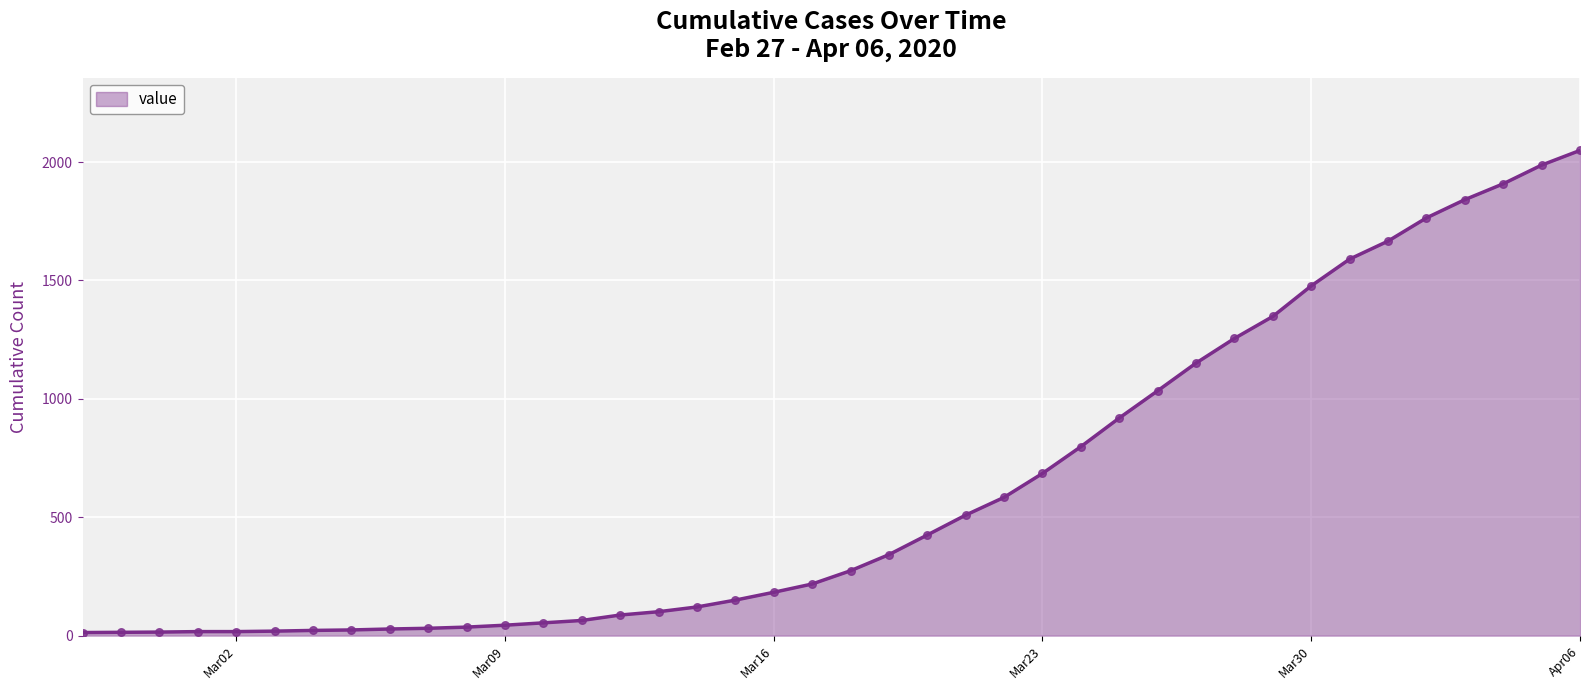

What is the difference between the maximum and minimum values?

2036